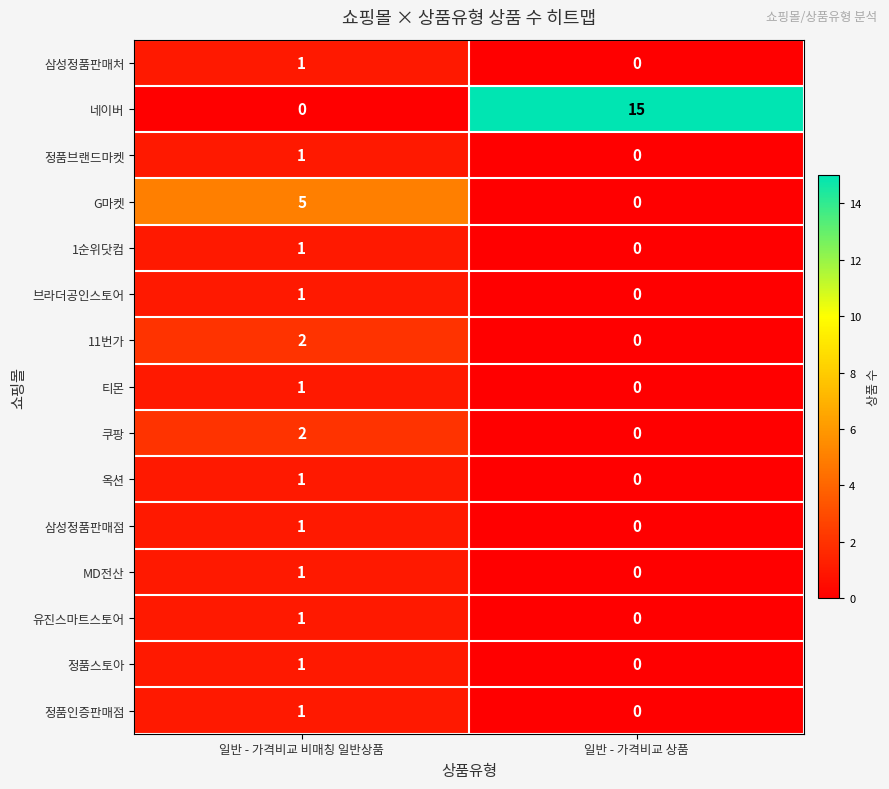

At how many categories does at least one series exceed 10?

1